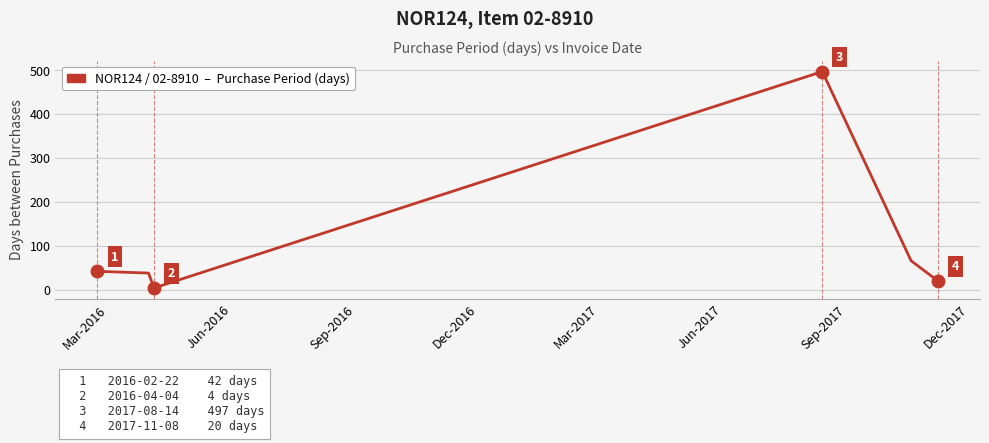

What is the difference between the maximum and second lowest values?

477